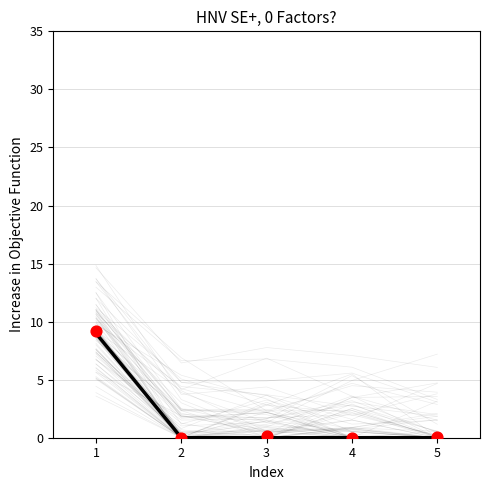

Is the value of Observed at 2 greater than the value of Mean trend at 1?

No